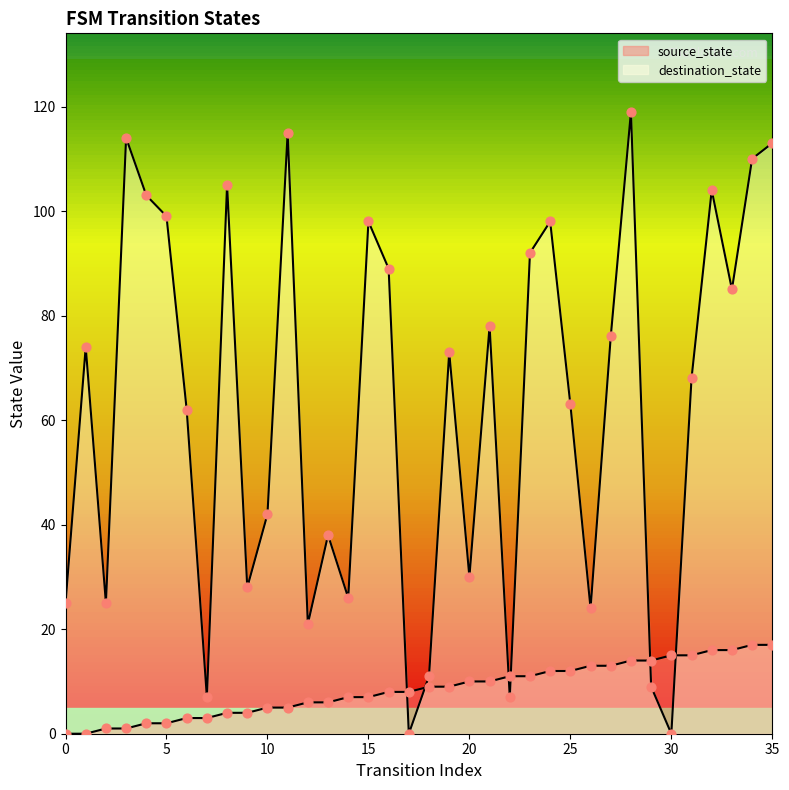

Is the value of destination_state at 20 greater than the value of source_state at 35?

Yes